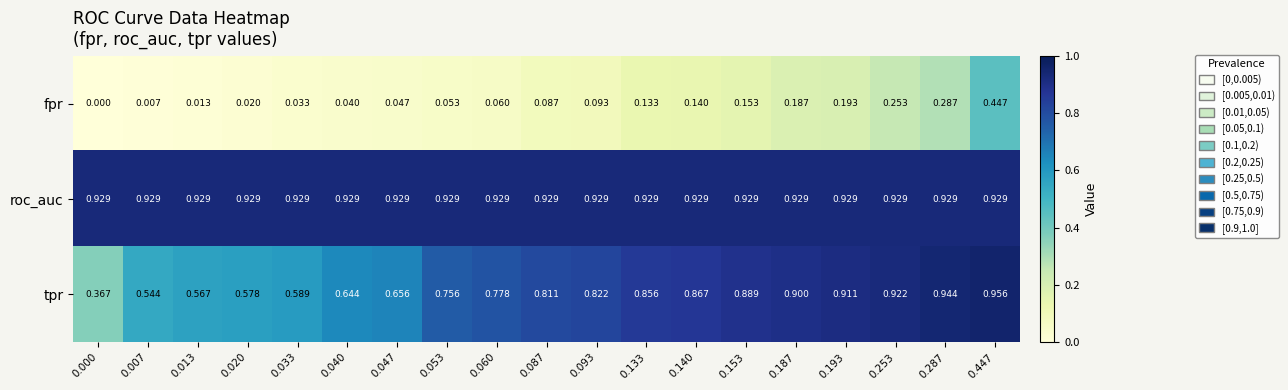

At 0.000, list the series in order from smallest to largest.

fpr, tpr, roc_auc